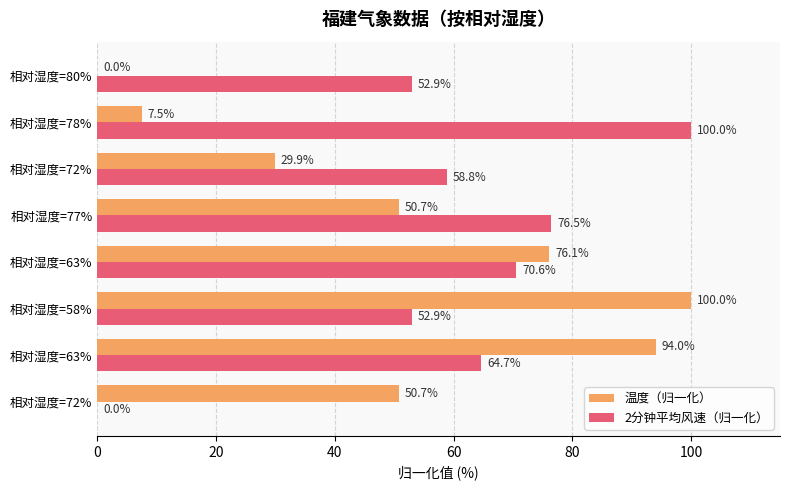

What are all the series names shown in the legend?

温度（归一化）, 2分钟平均风速（归一化）